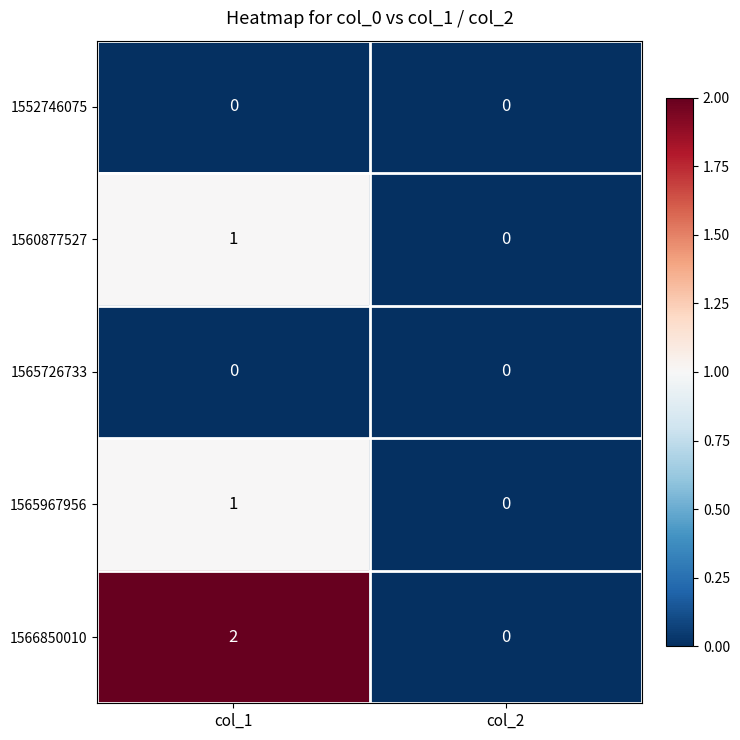

Which series changed the most between col_1 and col_2?

1566850010